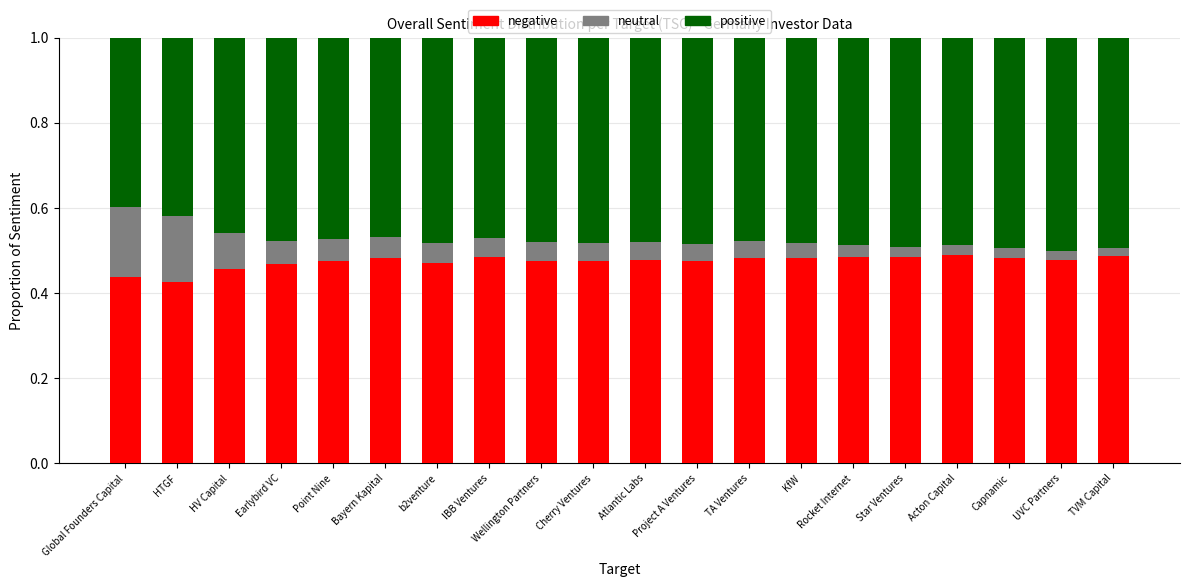

What is the sum of all negative values?

9.5